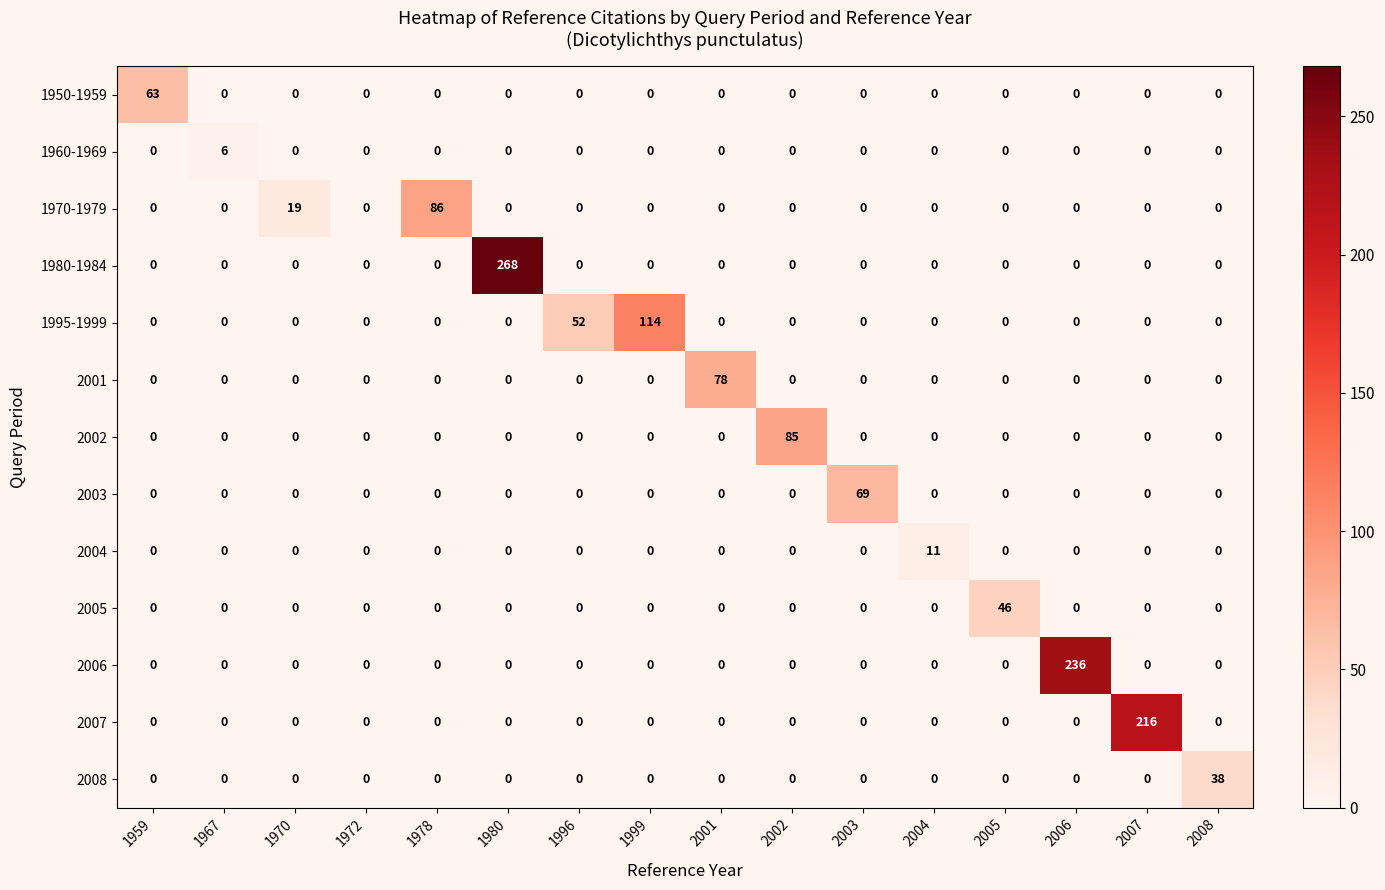

What is the total value across all series at 1999?

114